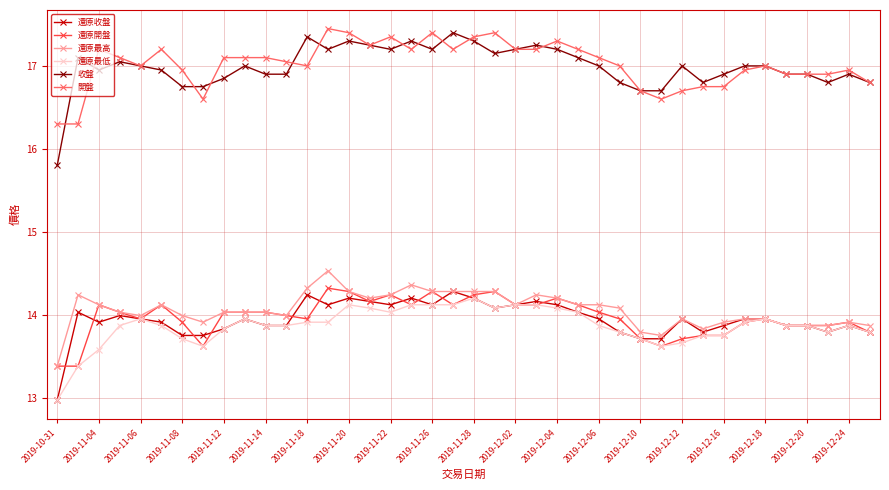

True or false: 開盤 and 還原開盤 cross at least once.

False